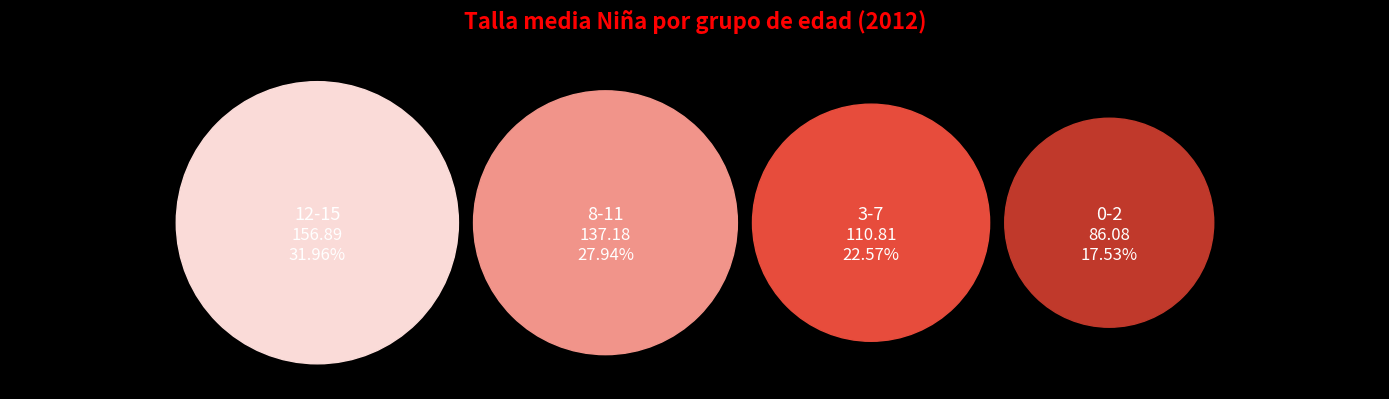

Is there any slice that represents more than half of the pie?

No